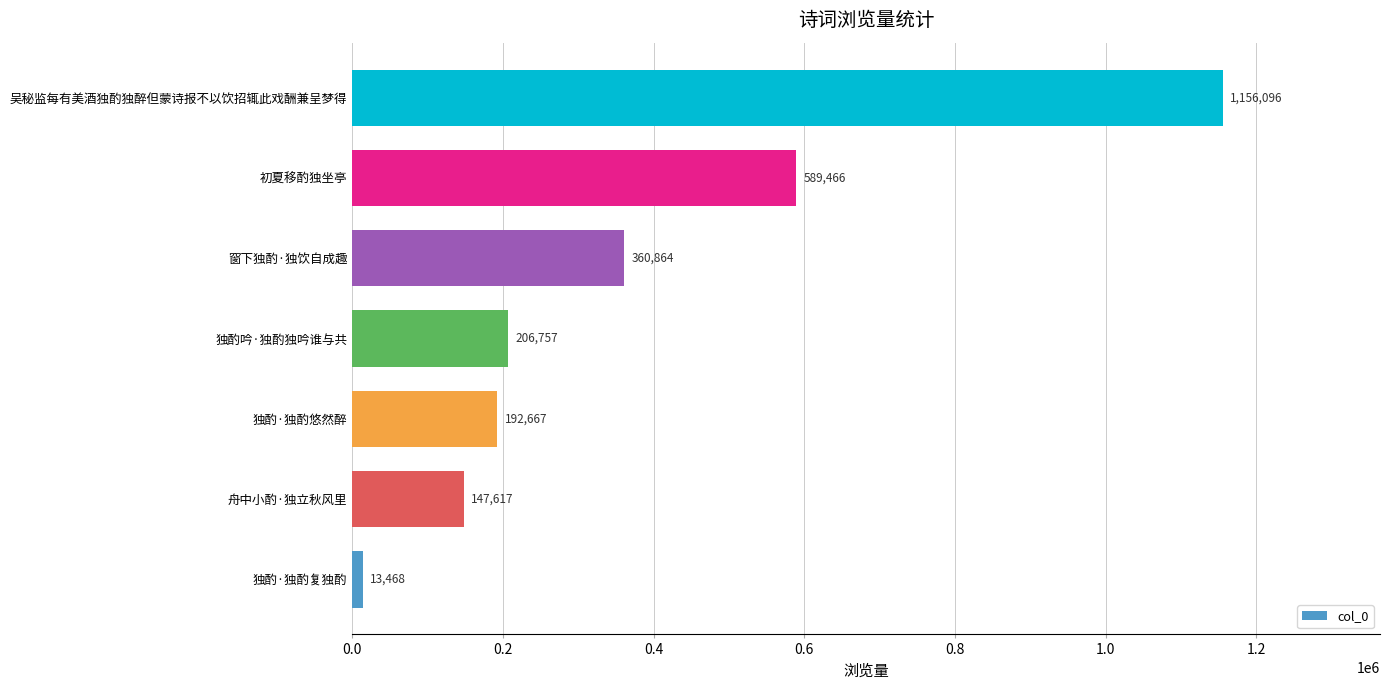

What is the maximum value shown in the chart?

1156096